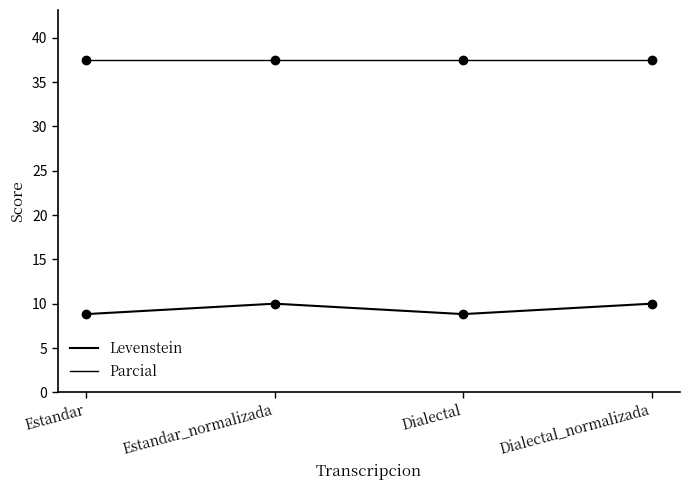

Reading left to right, transcribe all the data shown in this chart.

Levenstein: 8.8	10.0	8.8	10.0
Parcial: 37.5	37.5	37.5	37.5